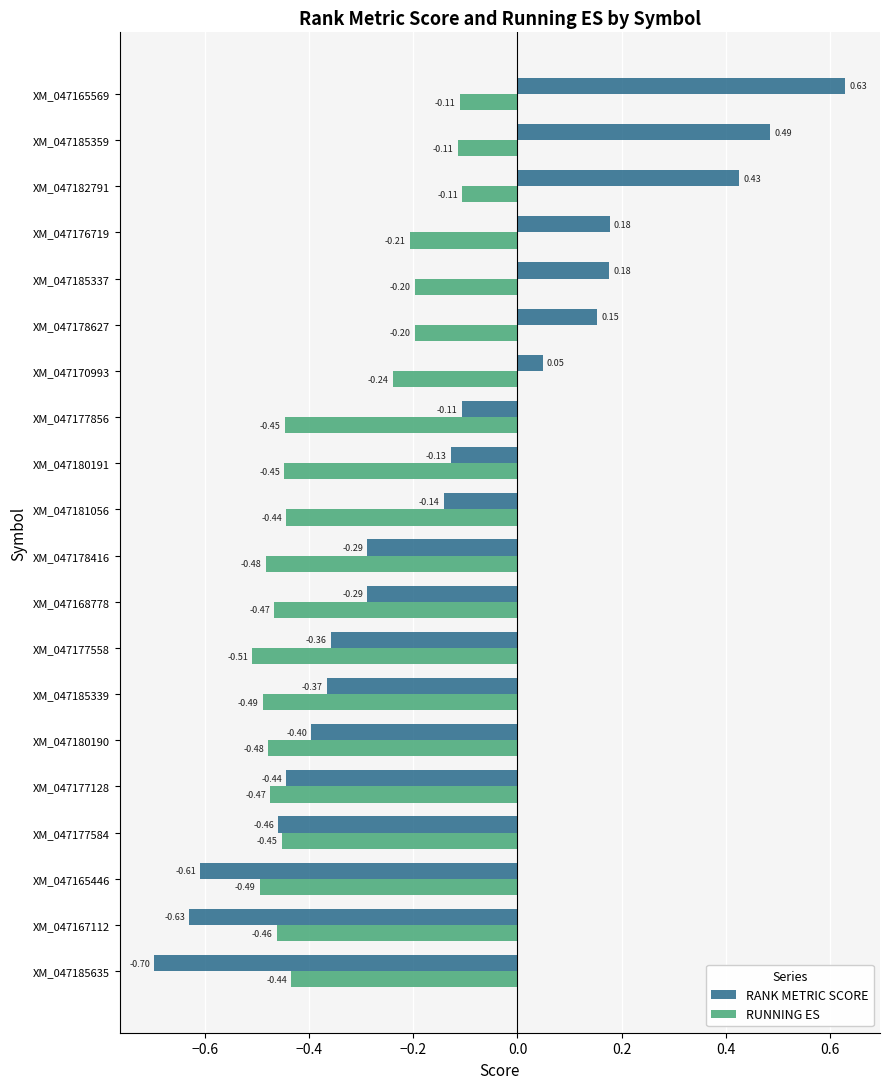

Rank the series by their maximum value, from lowest to highest.

RUNNING ES, RANK METRIC SCORE